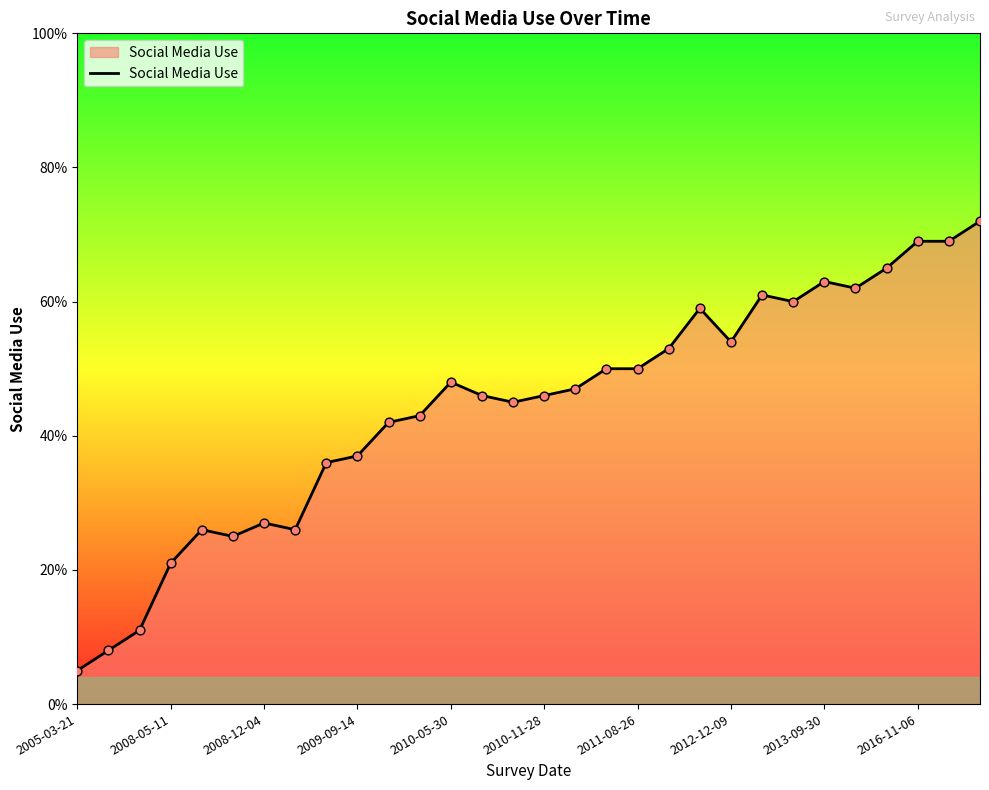

Does the chart have visible grid lines?

No